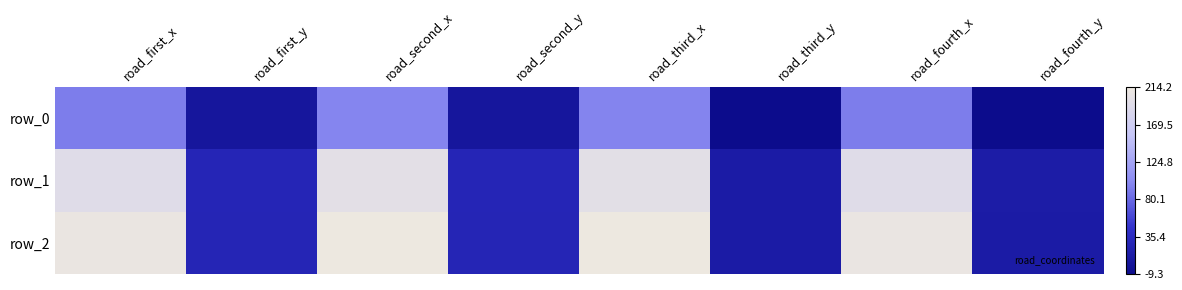

What is the sum of the row_1 values at road_first_y and road_fourth_y?

41.1